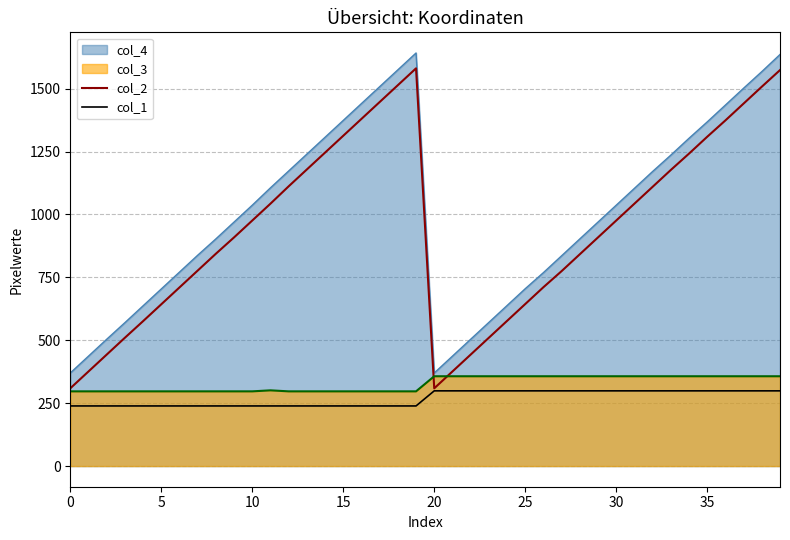

True or false: col_1 and col_2 cross at least once.

False